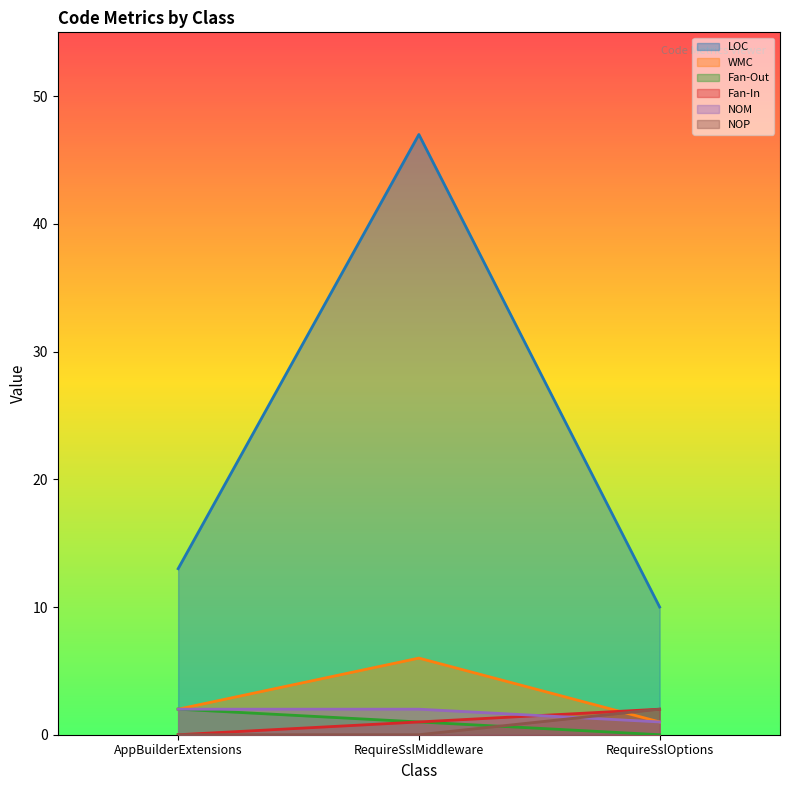

Is it true that Fan-In equals 2 at RequireSslMiddleware?

False